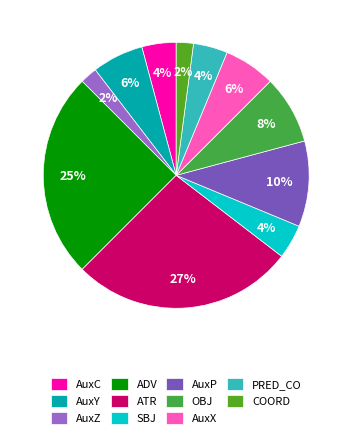

How many segments does this pie chart have?

11